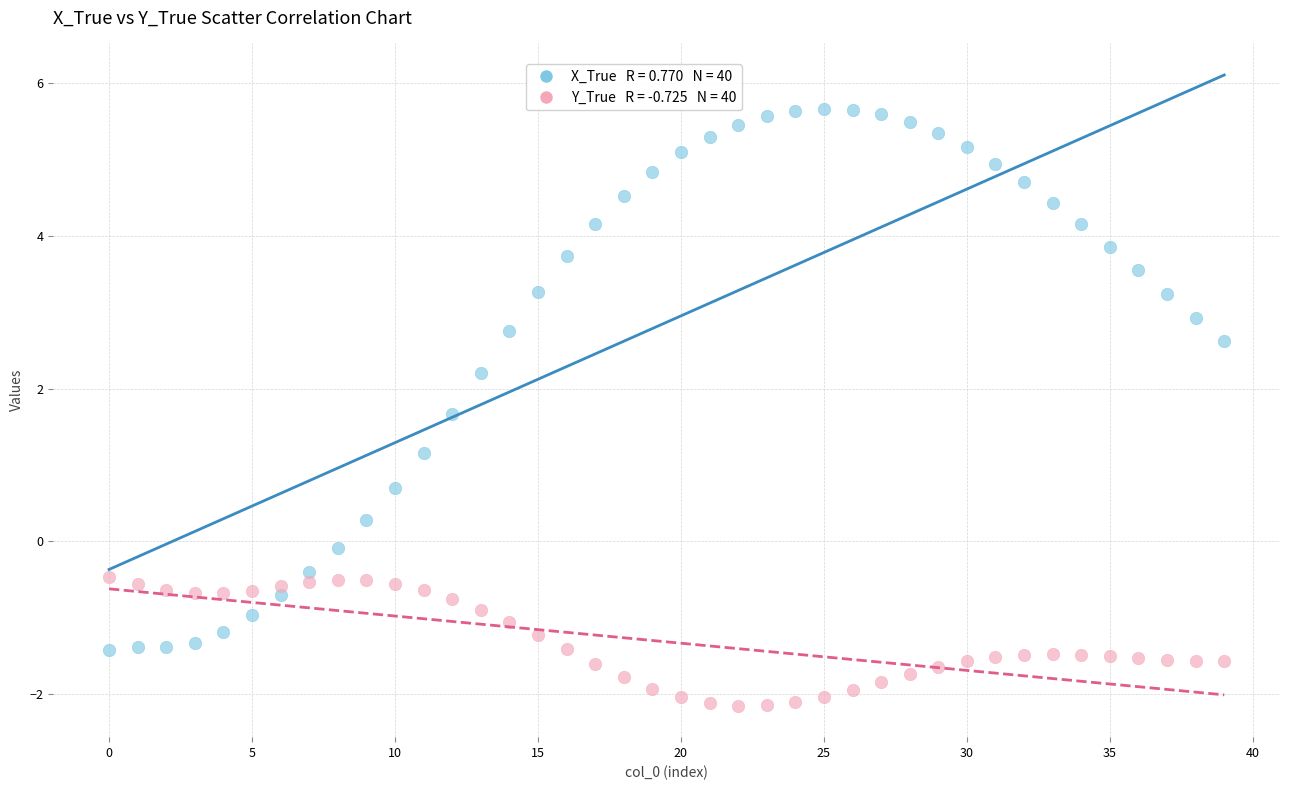

Across all data points, what is the range of Y values (max minus min)?

7.8